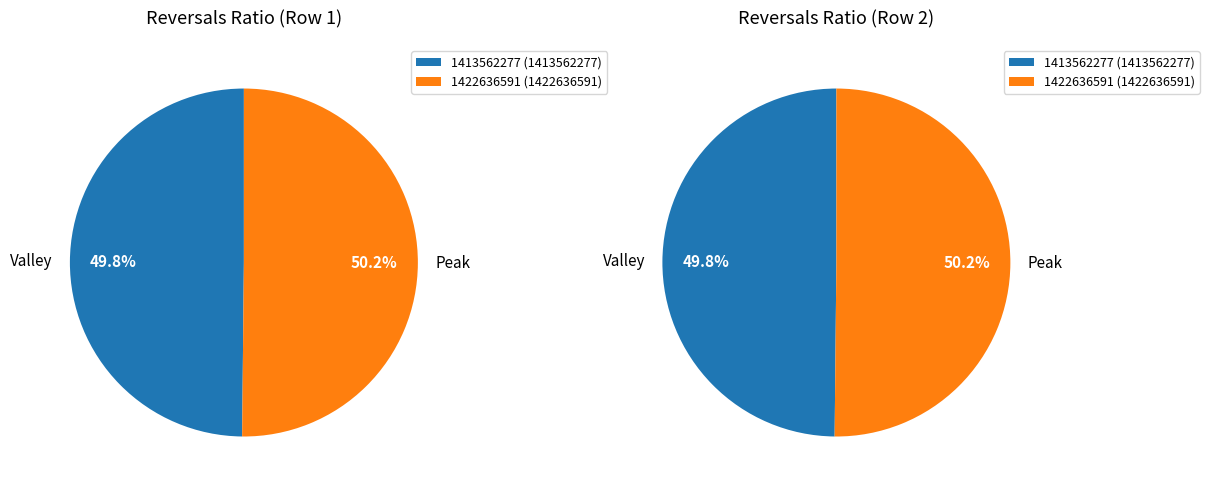

What percentage is the 1413562277 slice, to the nearest percent?

50%